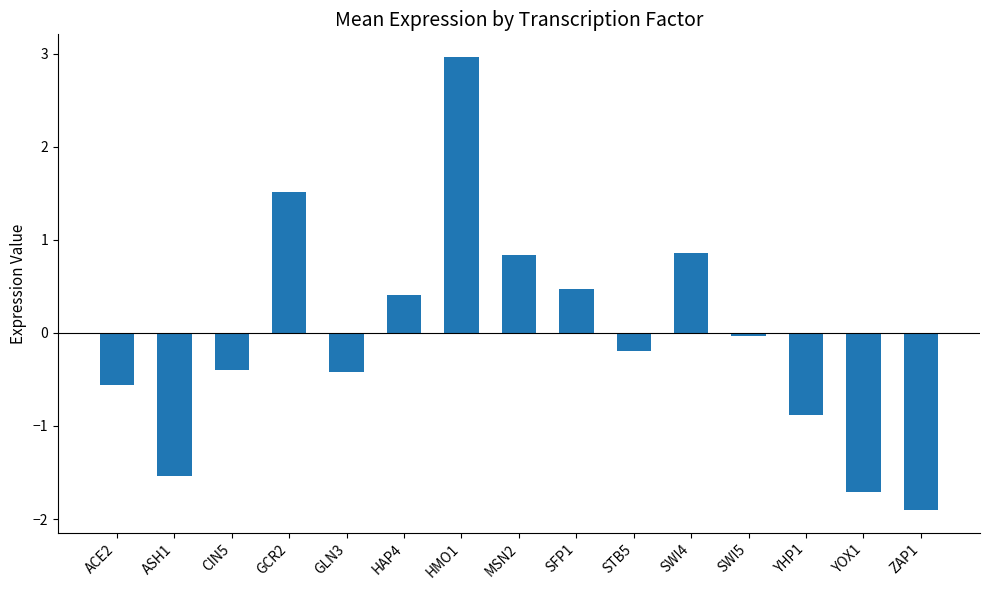

What is the change in value from ASH1 to STB5?

+1.3